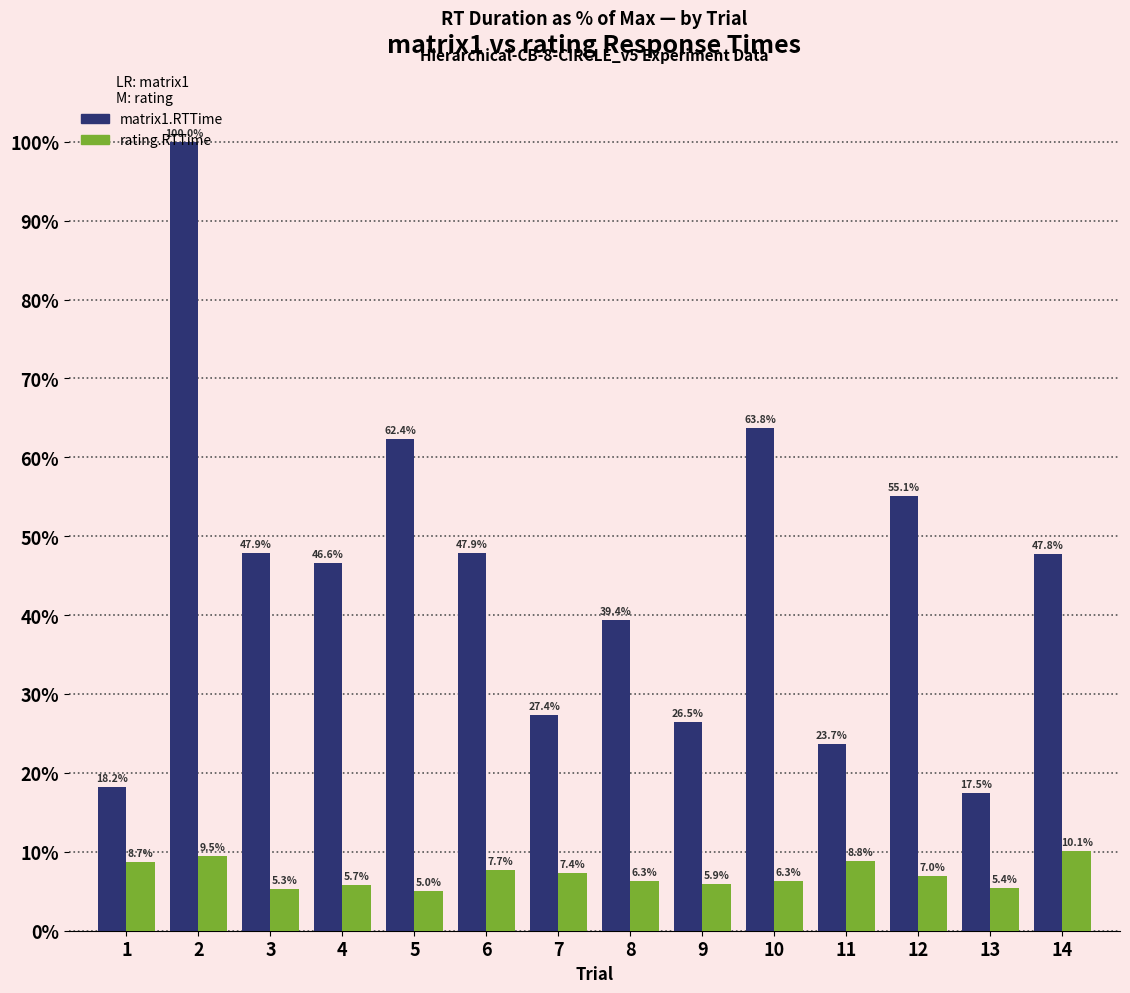

What is the total value across all series at 6?

55.6